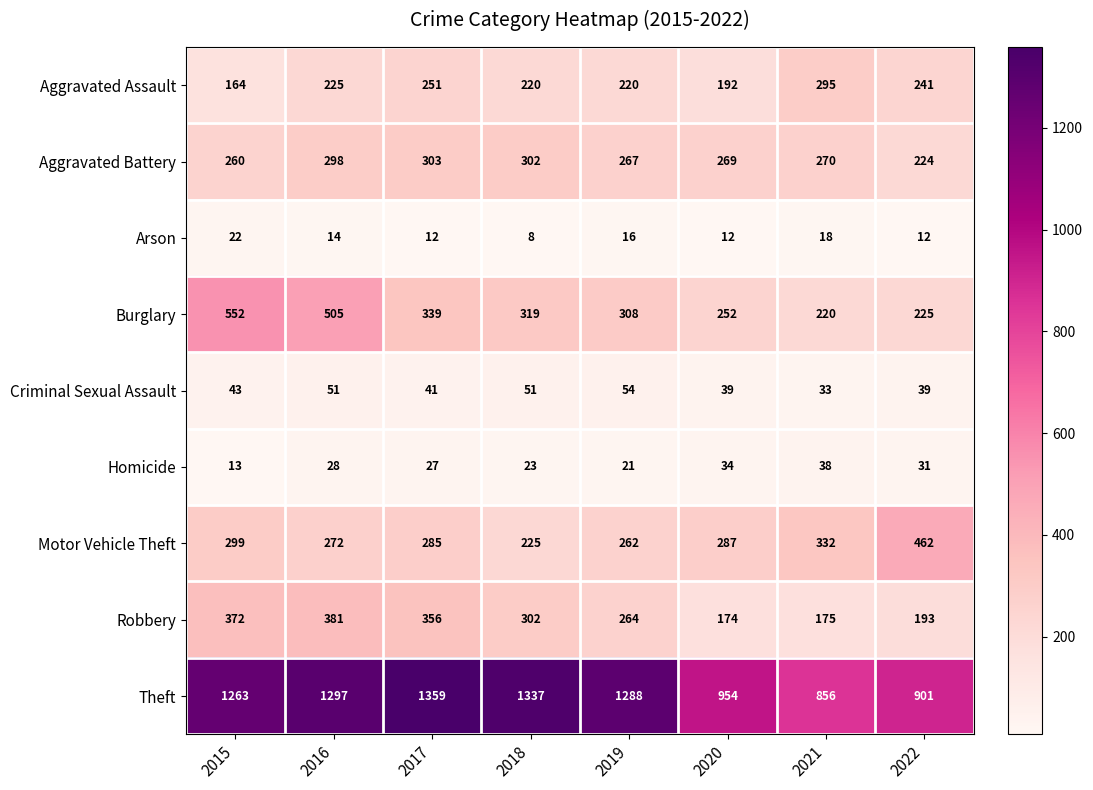

What is the difference between the maximum and minimum values in the Theft series?

503